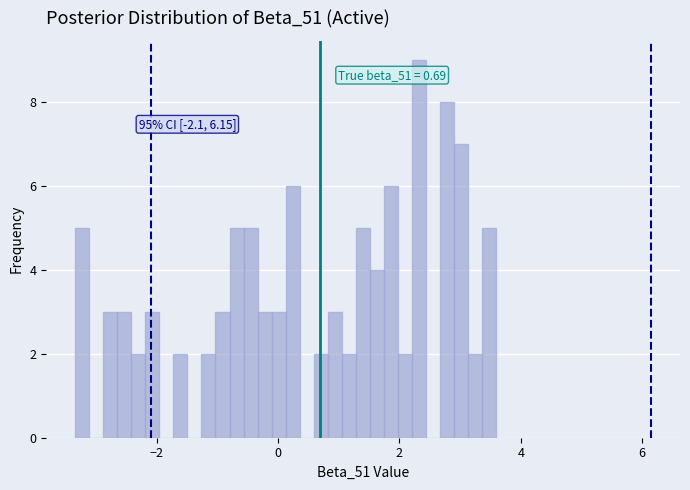

Read against the x-axis, roughly where is the centre of the tallest bar?

2.4